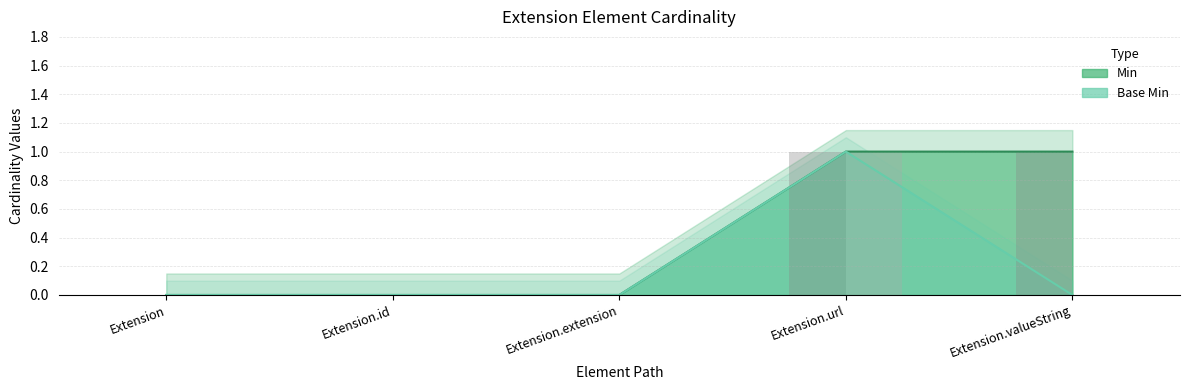

At which category is the sum across all series the highest?

Extension.url